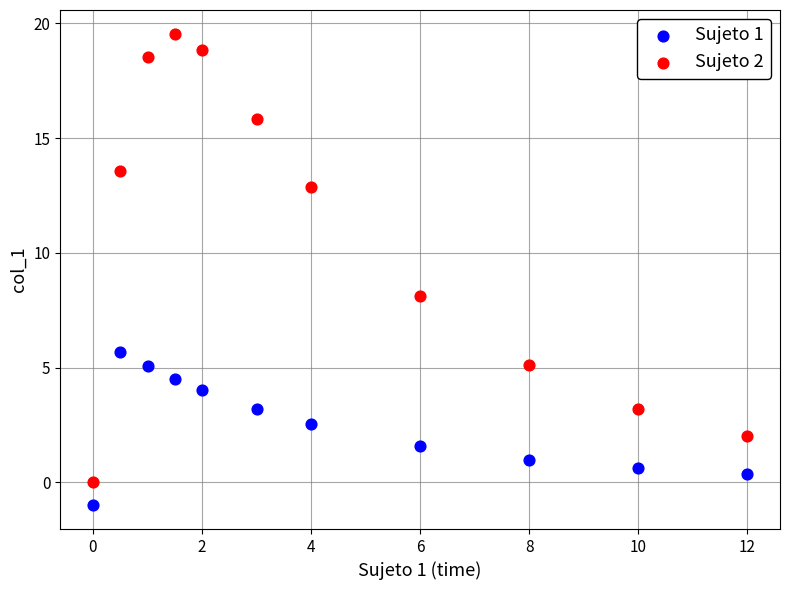

Across all series, what Y value is closest to 9?

8.1